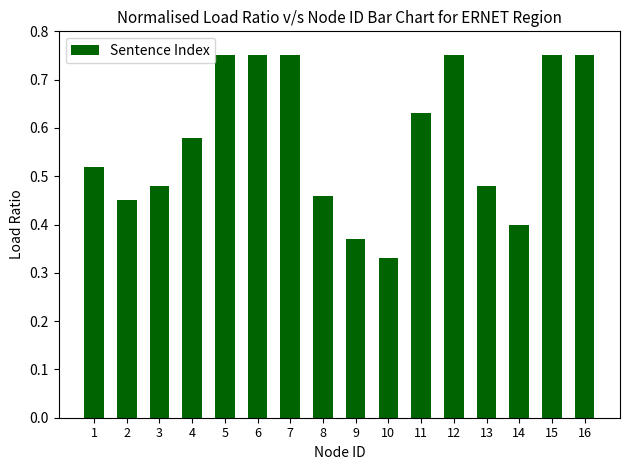

Which label corresponds to the smallest value in the chart?

10